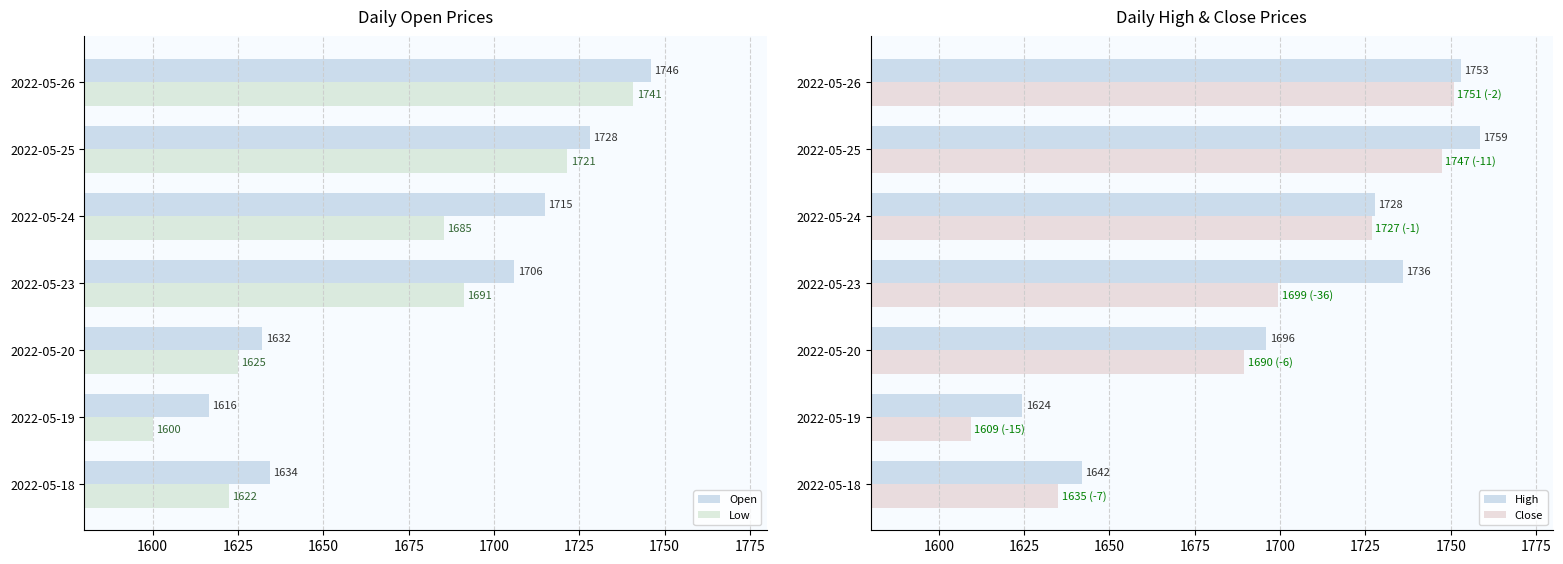

What is the approximate value of Low at 2022-05-25?

1721.5